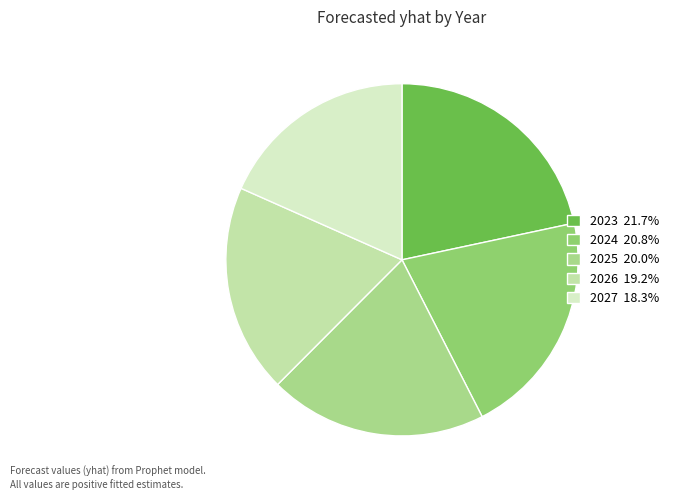

To the nearest percent, what portion does 2024 represent?

21%